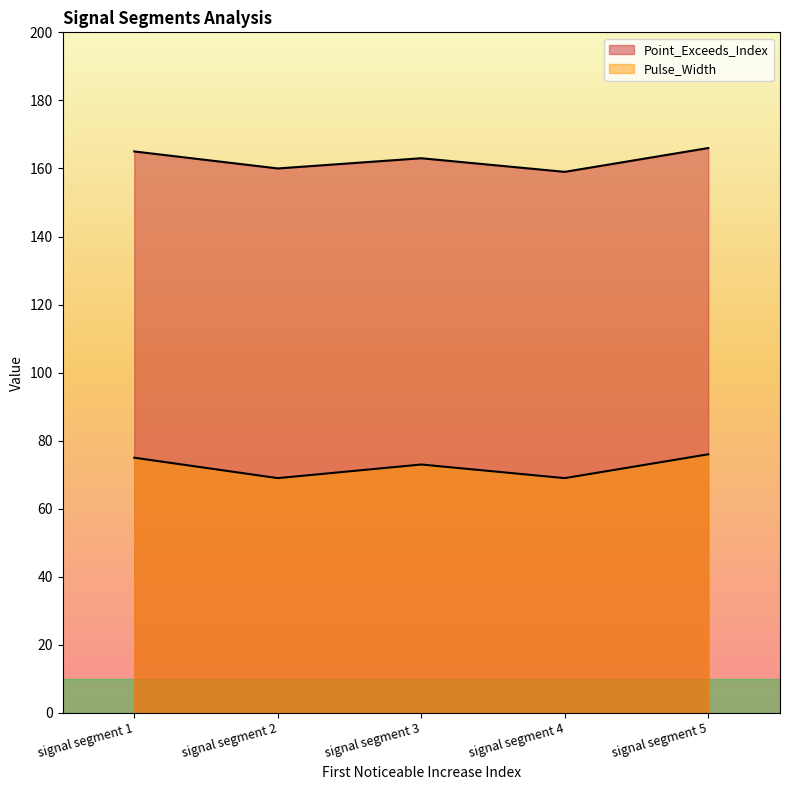

Does the chart display data point markers on the line(s)?

No